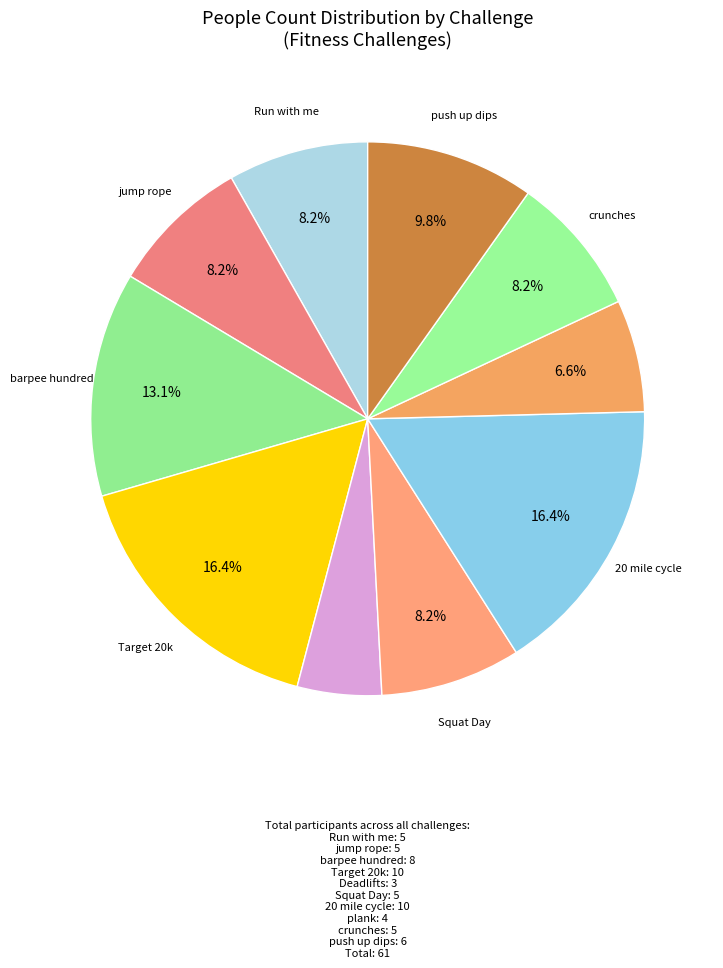

How many segments does this pie chart have?

10